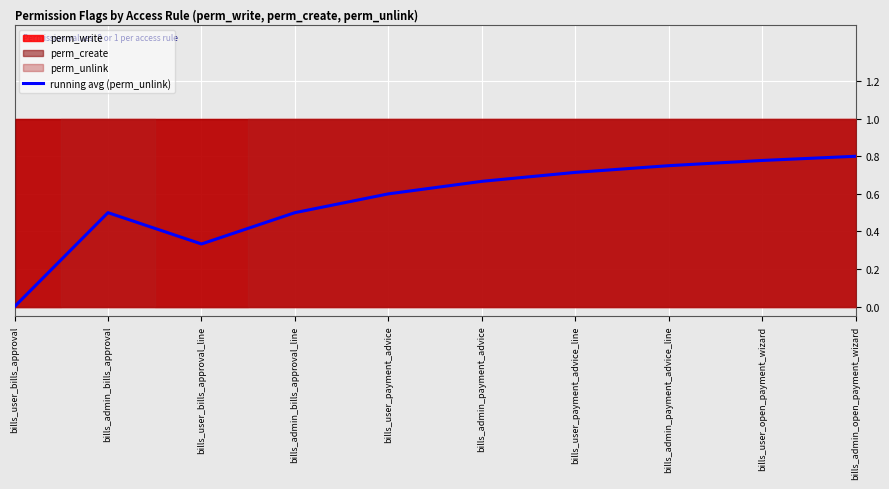

Is it true that the value at bills_admin_payment_advice is 0.7?

True